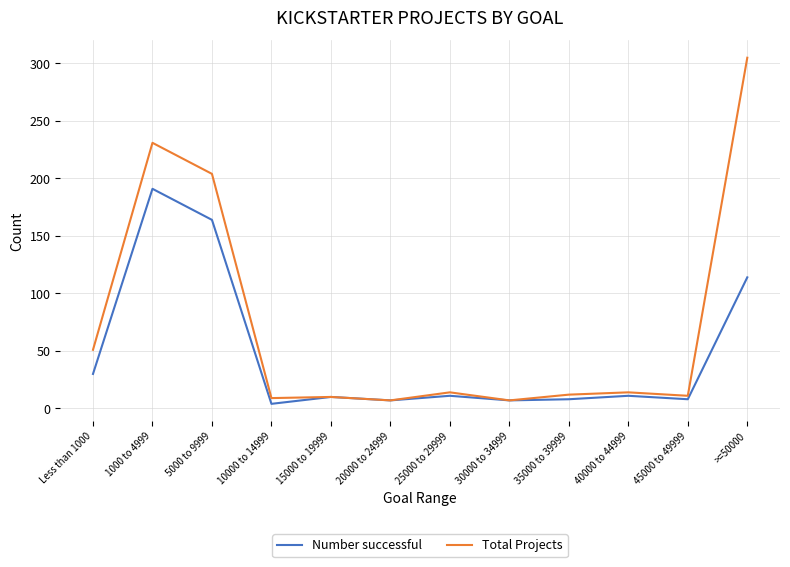

What position from the left is 30000 to 34999?

8